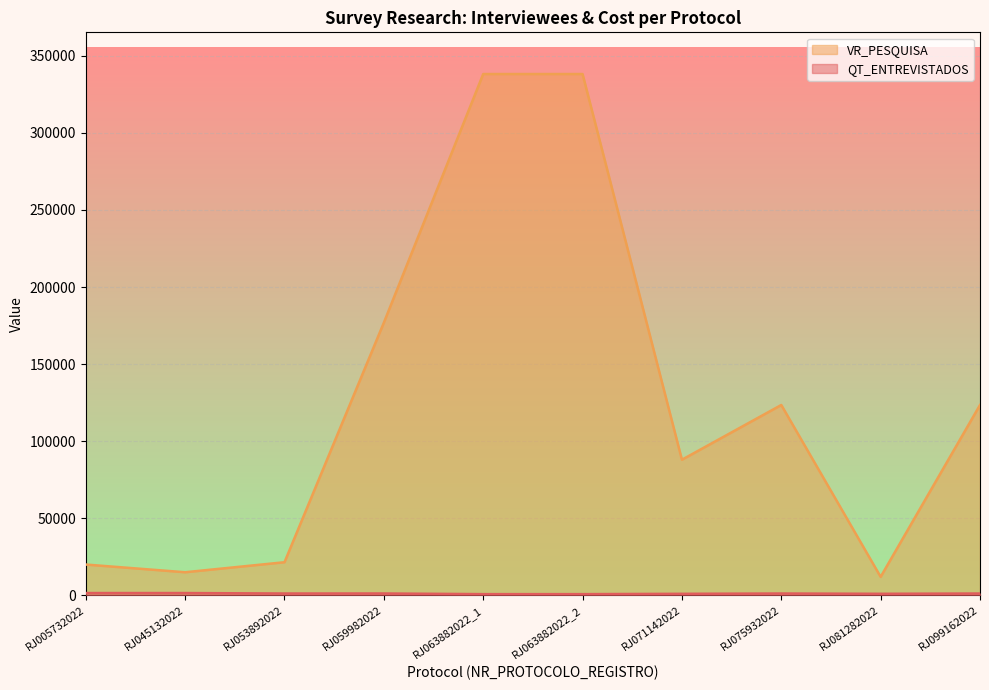

At RJ063882022_1, list the series in order from smallest to largest.

QT_ENTREVISTADOS, VR_PESQUISA